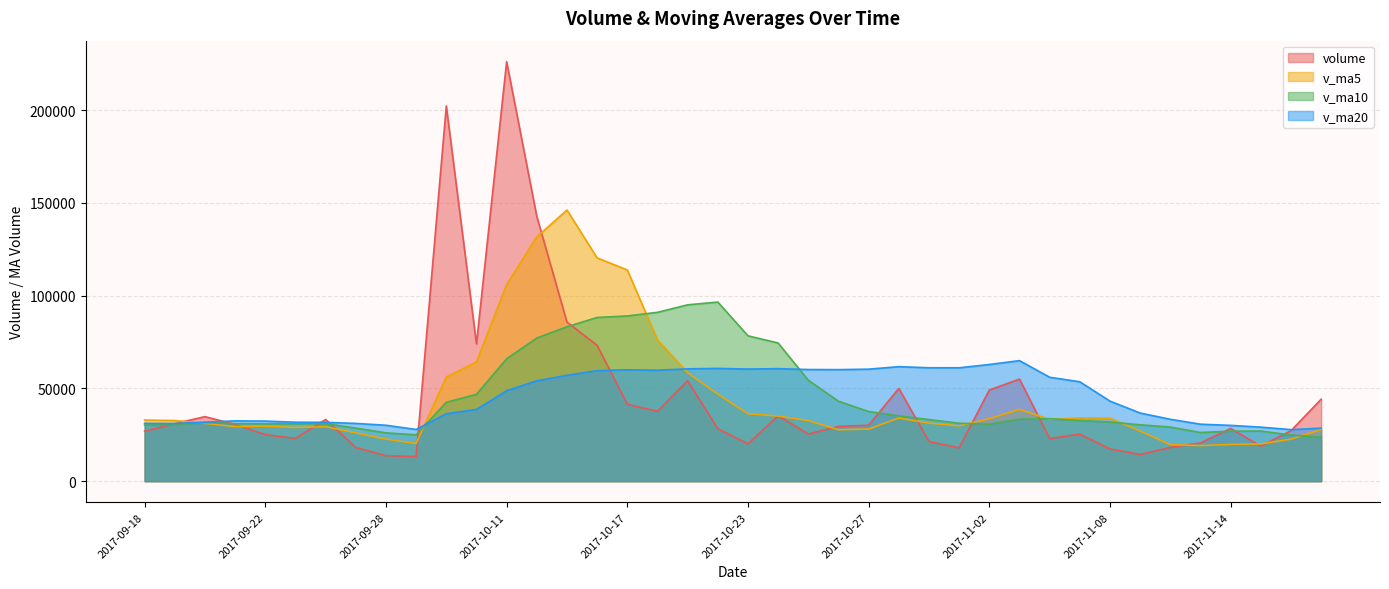

What is the total value across all series at 2017-11-10?

100366.6